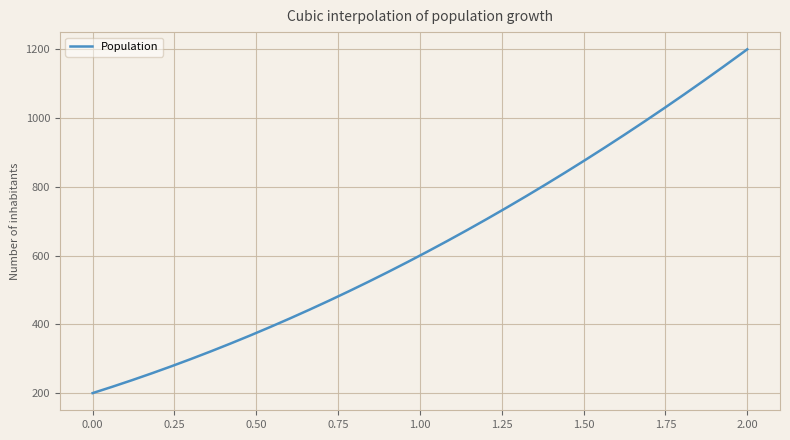

What is the difference between the maximum and minimum values?

1000.0